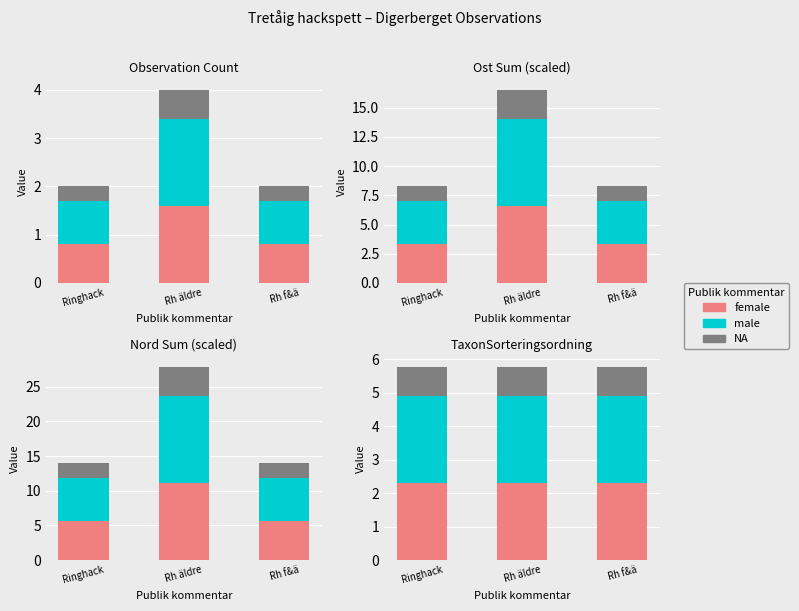

What value does the NA series have at Ringhack?

0.9